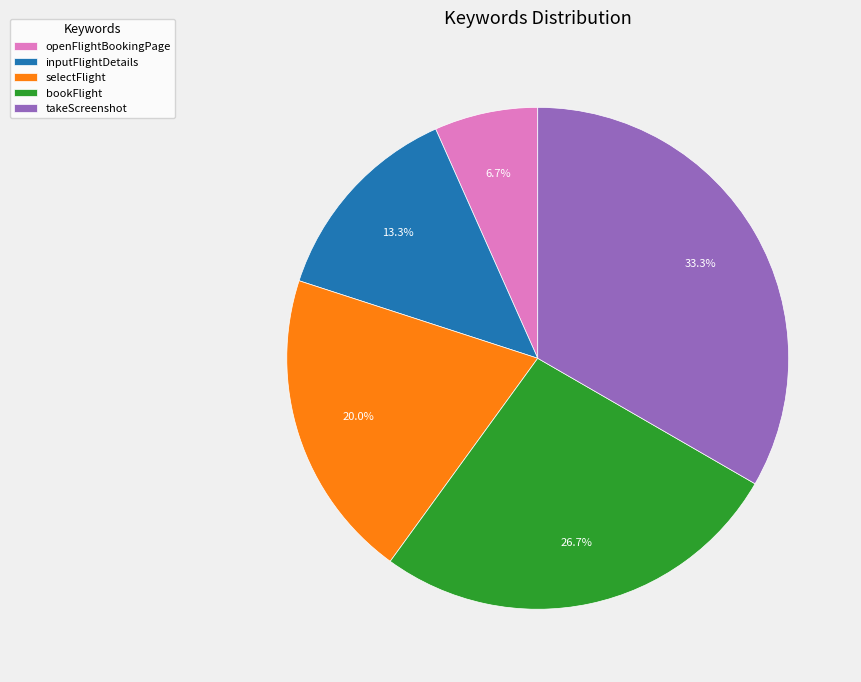

True or false: openFlightBookingPage accounts for 7% of the total.

True